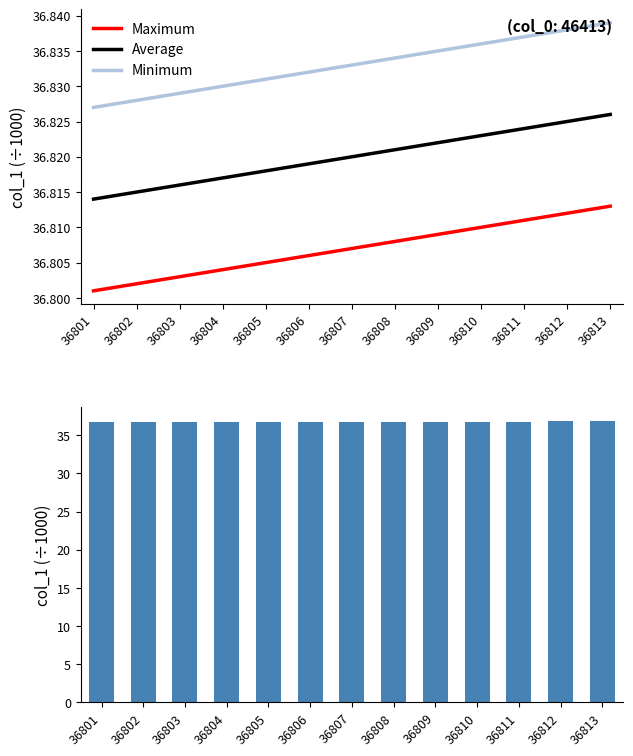

What is the total value across all series at 36803?

147.3